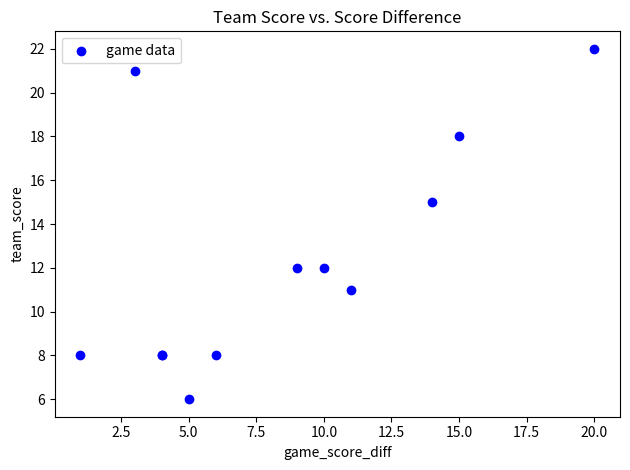

What Y value in the scatter plot is closest to 14?

15